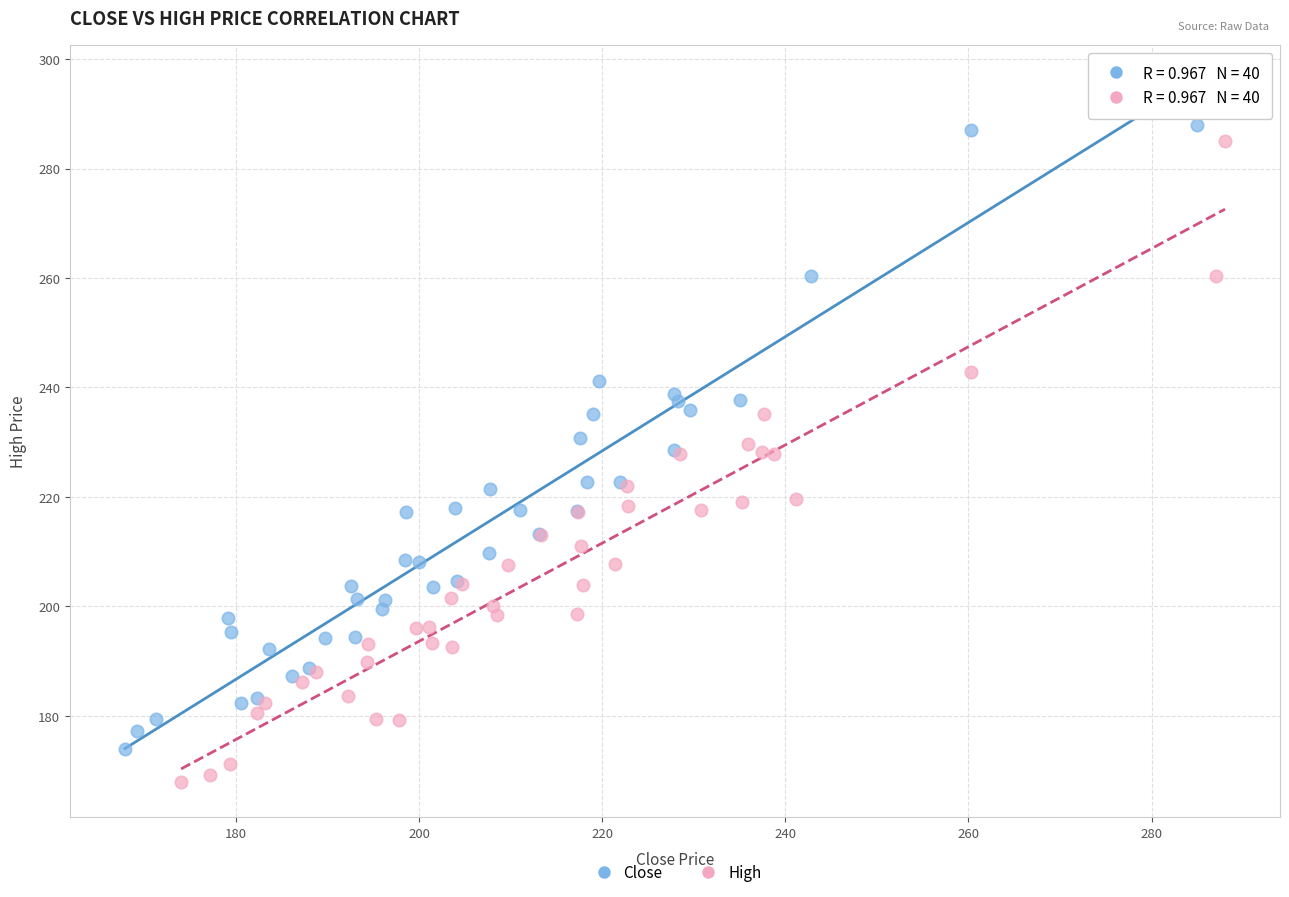

Which series reaches the minimum Y coordinate?

High